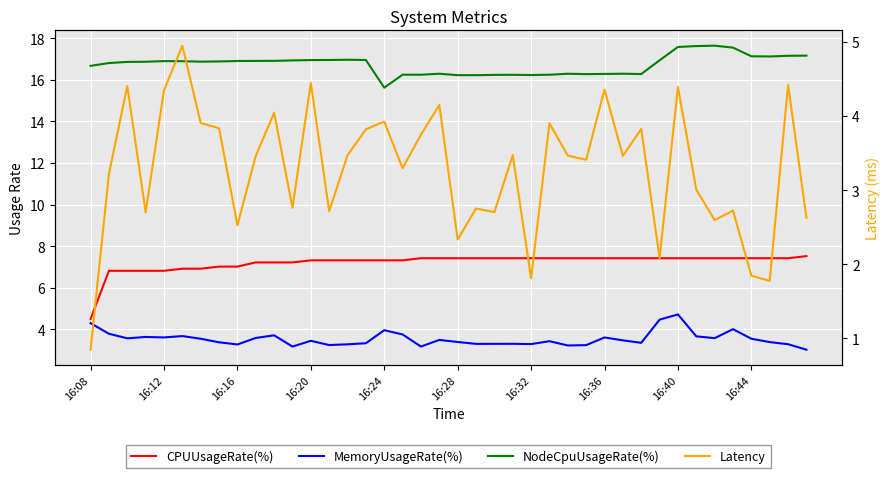

What is the approximate value of MemoryUsageRate(%) at 16:28?

3.4